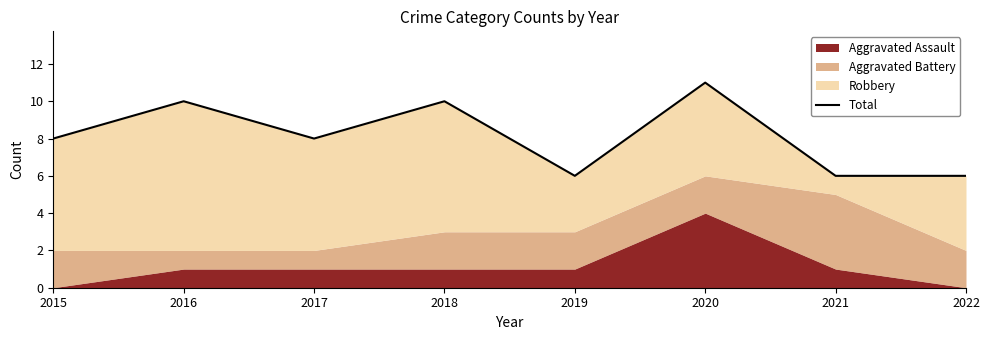

How many points are lower than both their immediate neighbors (excluding endpoints)?

2